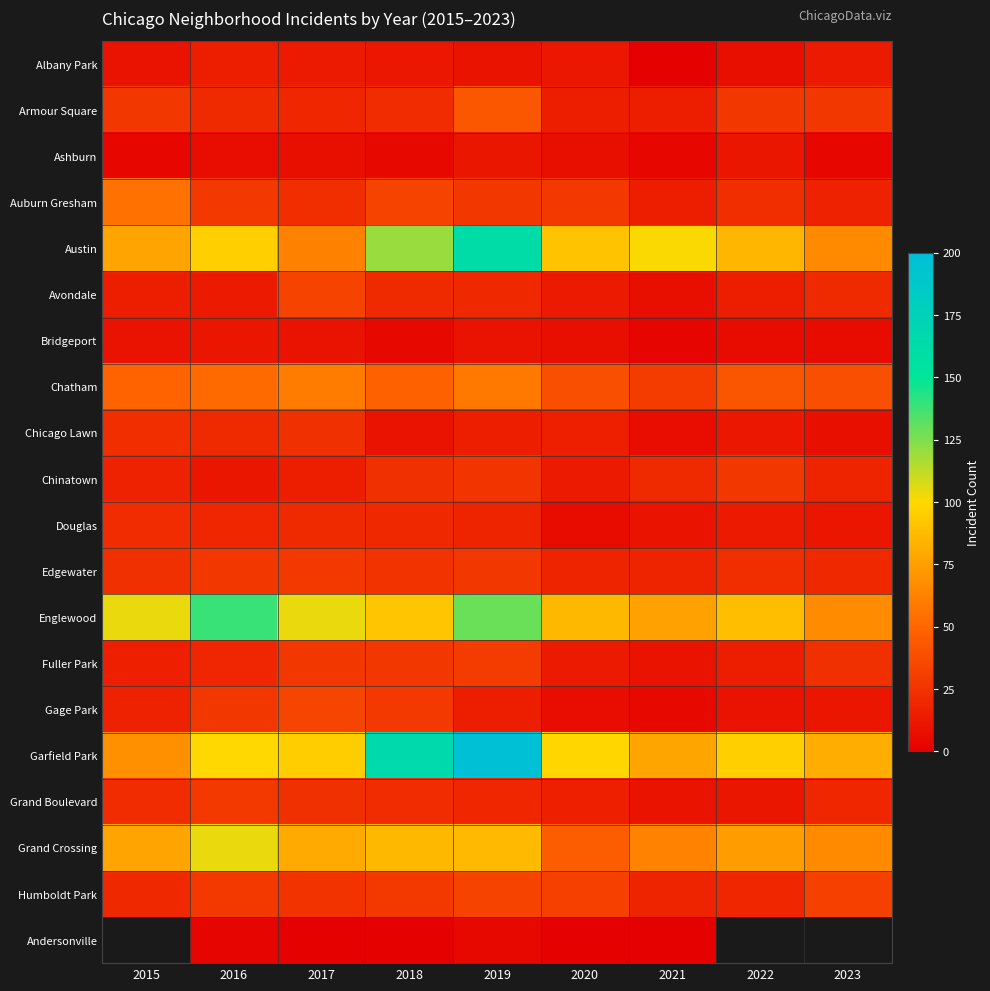

Is the value of Englewood at 2022 greater than the value of Auburn Gresham at 2015?

Yes